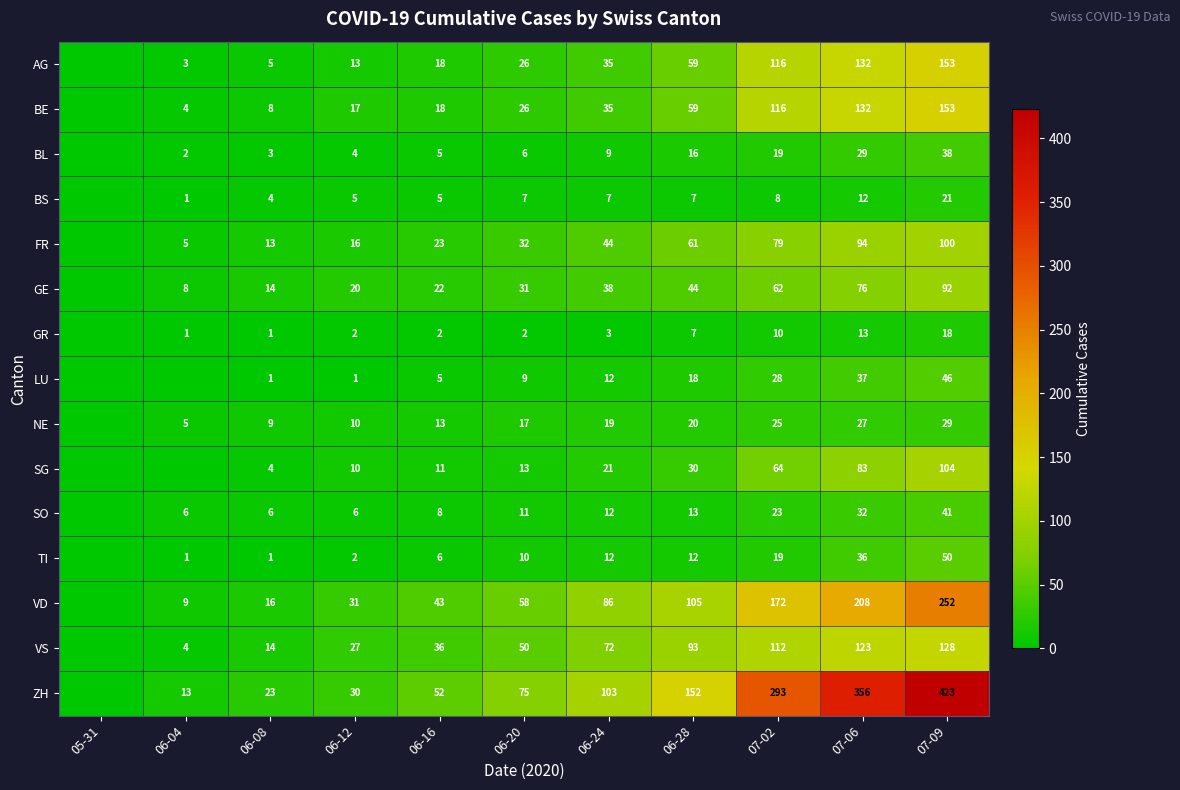

What is the difference between the highest and lowest values at 06-16?

50